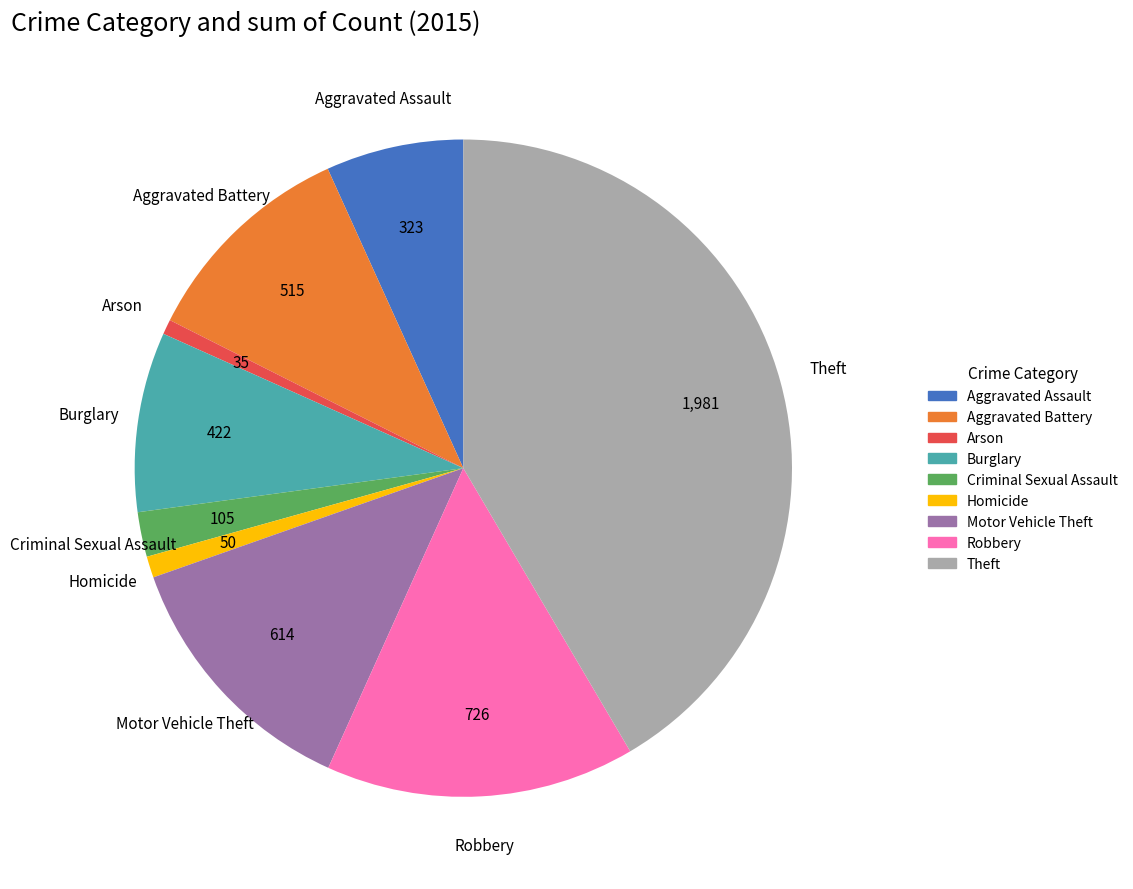

Which category has the biggest portion of the pie?

Theft